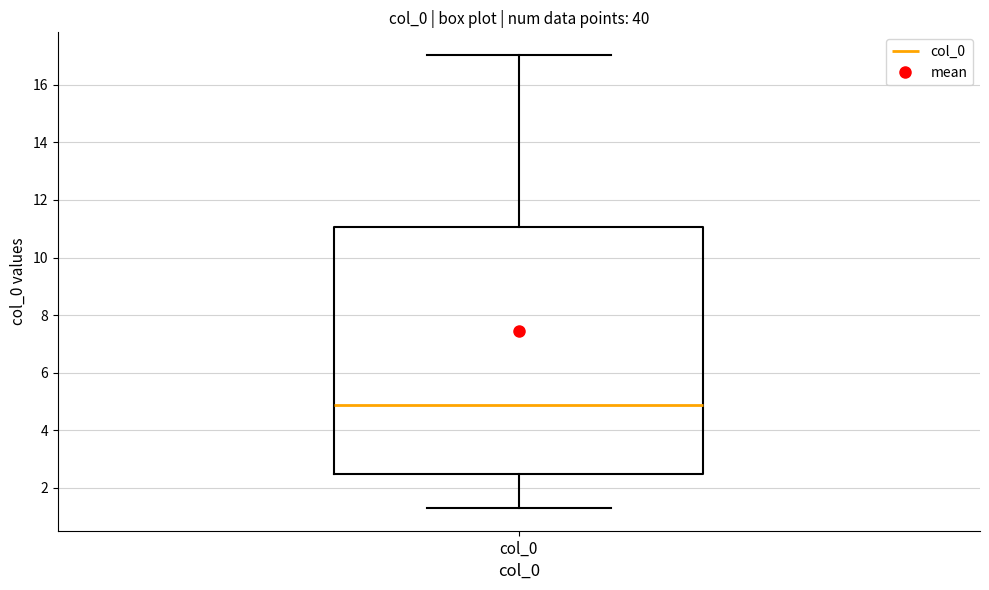

Where is the lower edge of the box for col_0 on the y-axis? The values are not printed on the chart, so give them approximately, as read against the axis.

2.4